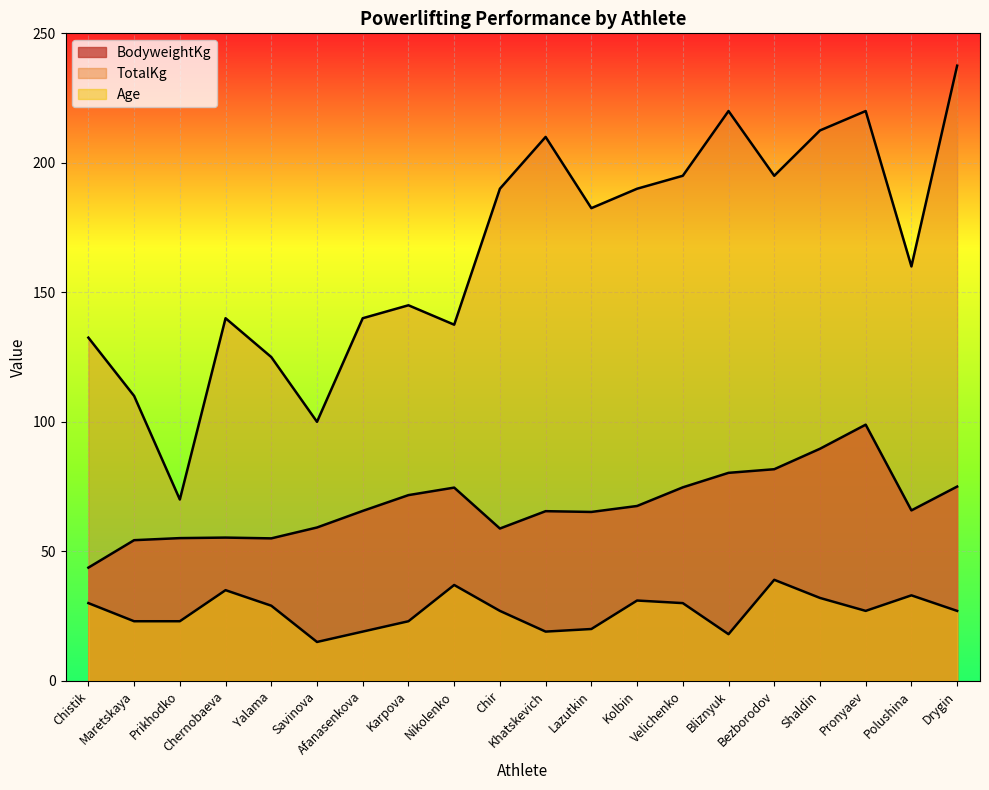

What is the sum of the Age values at Yalama and Afanasenkova?

48.0